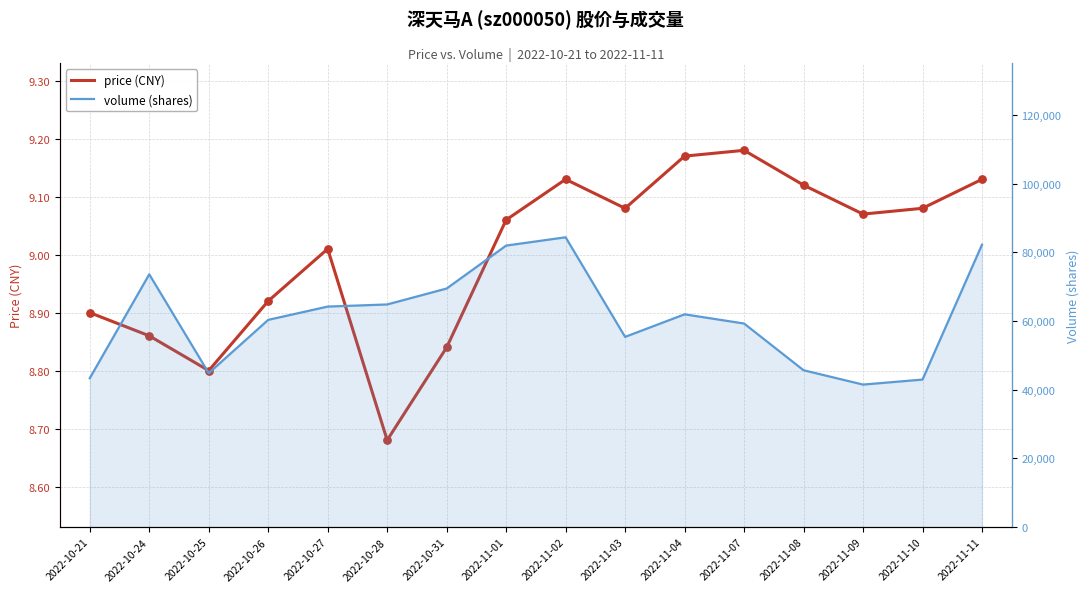

At how many categories does at least one series exceed 44056?

13